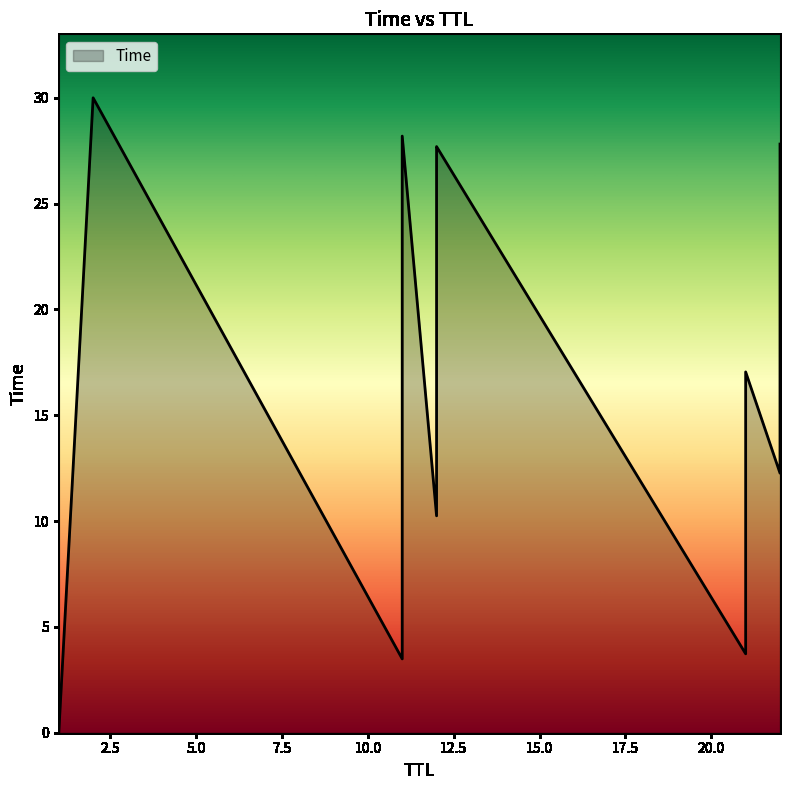

Between 1 and 11, which is larger?

11